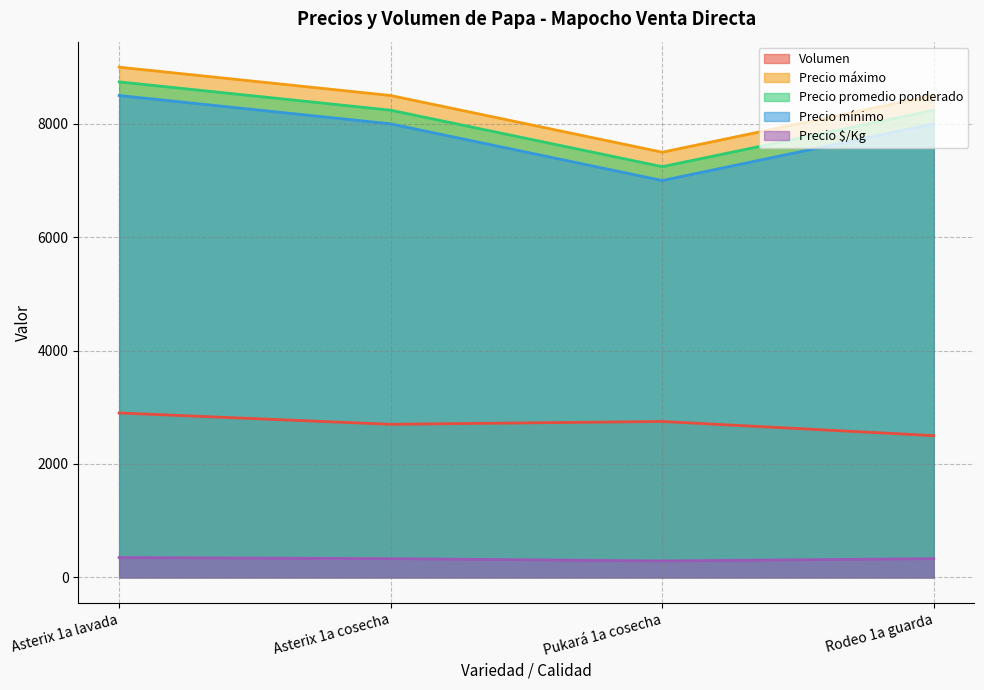

Reading left to right, transcribe all the data shown in this chart.

Volumen: Asterix 1a lavada=2900	Asterix 1a cosecha=2700	Pukará 1a cosecha=2750	Rodeo 1a guarda=2500
Precio máximo: Asterix 1a lavada=9000	Asterix 1a cosecha=8500	Pukará 1a cosecha=7500	Rodeo 1a guarda=8500
Precio promedio ponderado: Asterix 1a lavada=8741	Asterix 1a cosecha=8241	Pukará 1a cosecha=7245	Rodeo 1a guarda=8240
Precio mínimo: Asterix 1a lavada=8500	Asterix 1a cosecha=8000	Pukará 1a cosecha=7000	Rodeo 1a guarda=8000
Precio $/Kg: Asterix 1a lavada=350	Asterix 1a cosecha=330	Pukará 1a cosecha=290	Rodeo 1a guarda=330